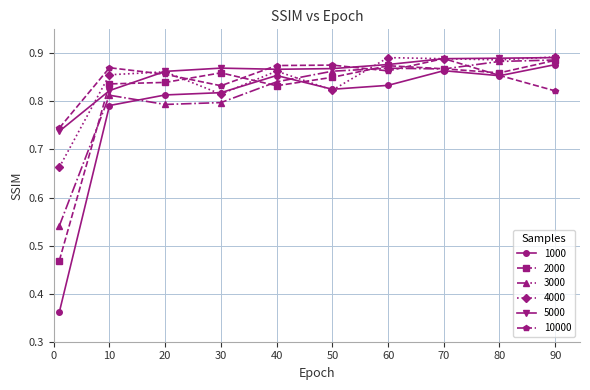

At how many categories does at least one series exceed 0?

10